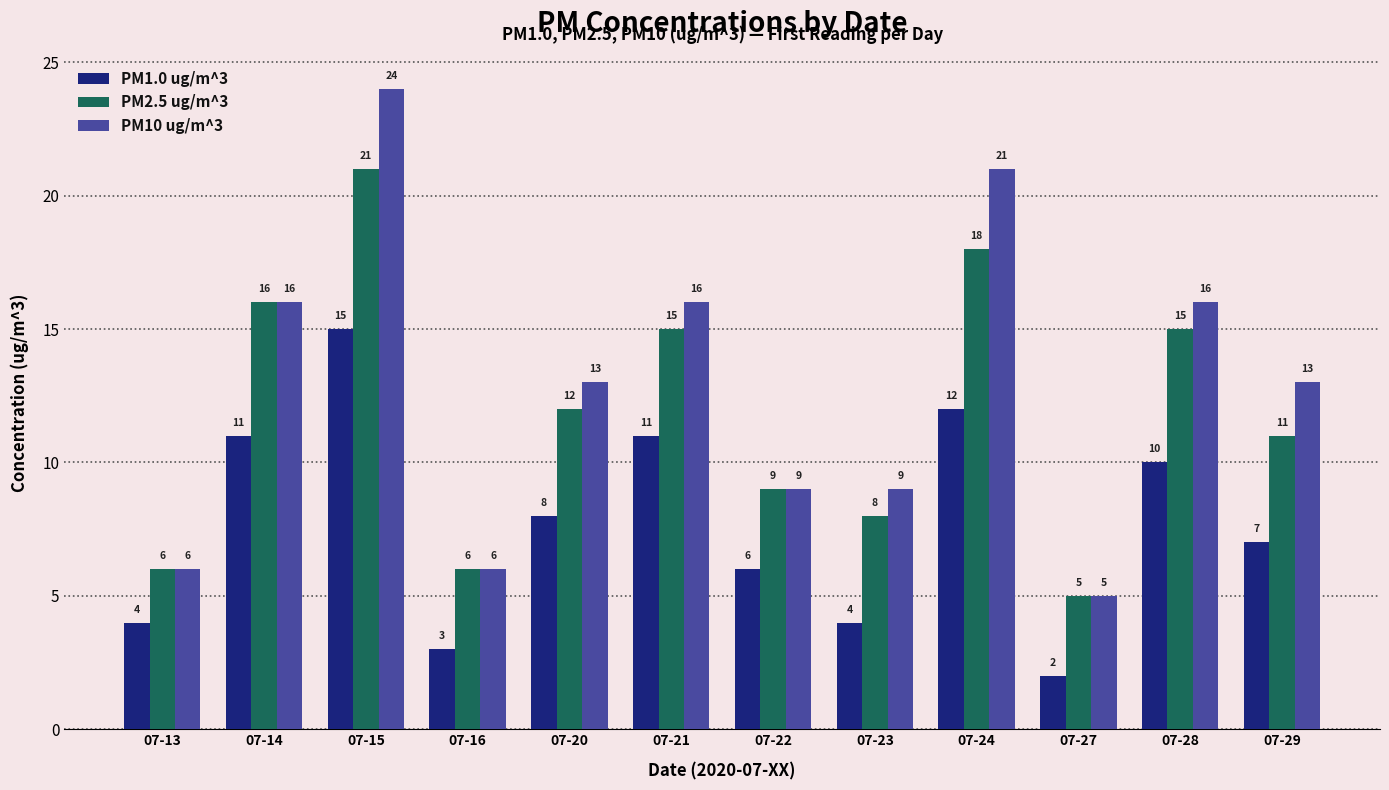

At which category is the sum across all series the highest?

07-15